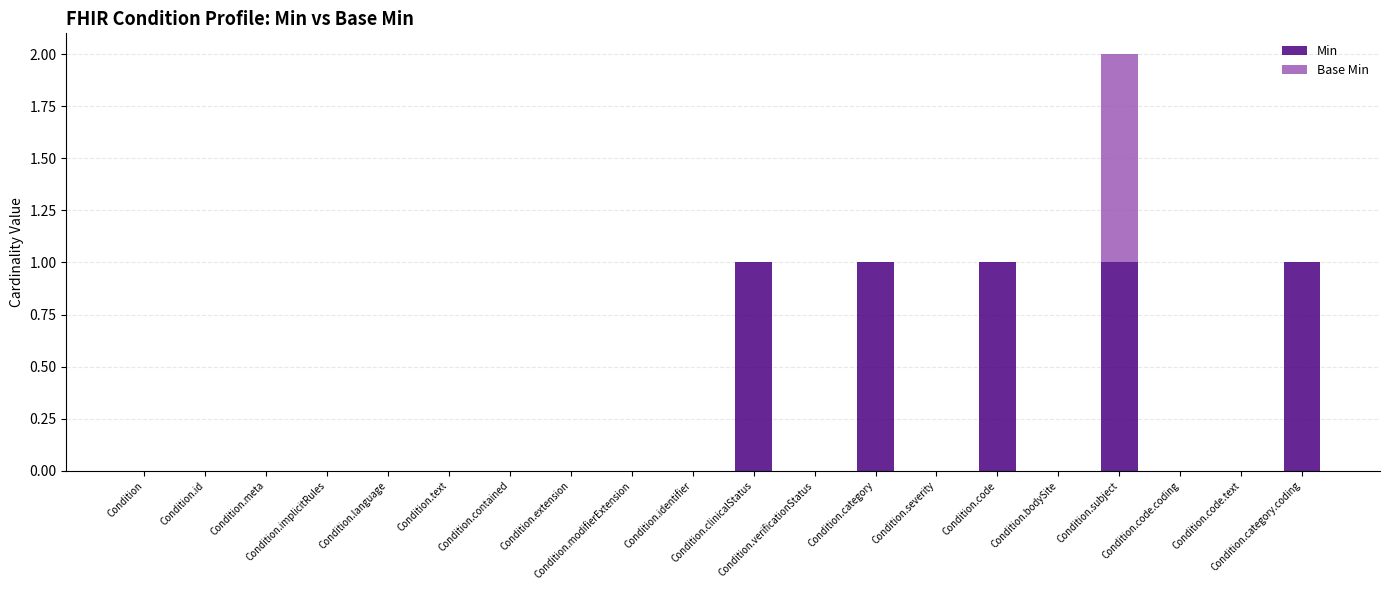

What is the difference between the maximum and second lowest values in the Base Min series?

1